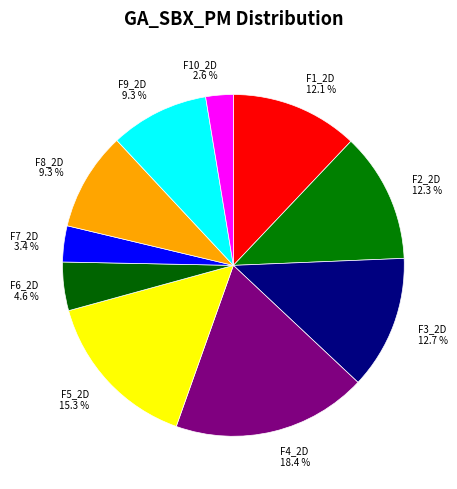

Do F9_2D and F10_2D together represent more than half of the pie?

No